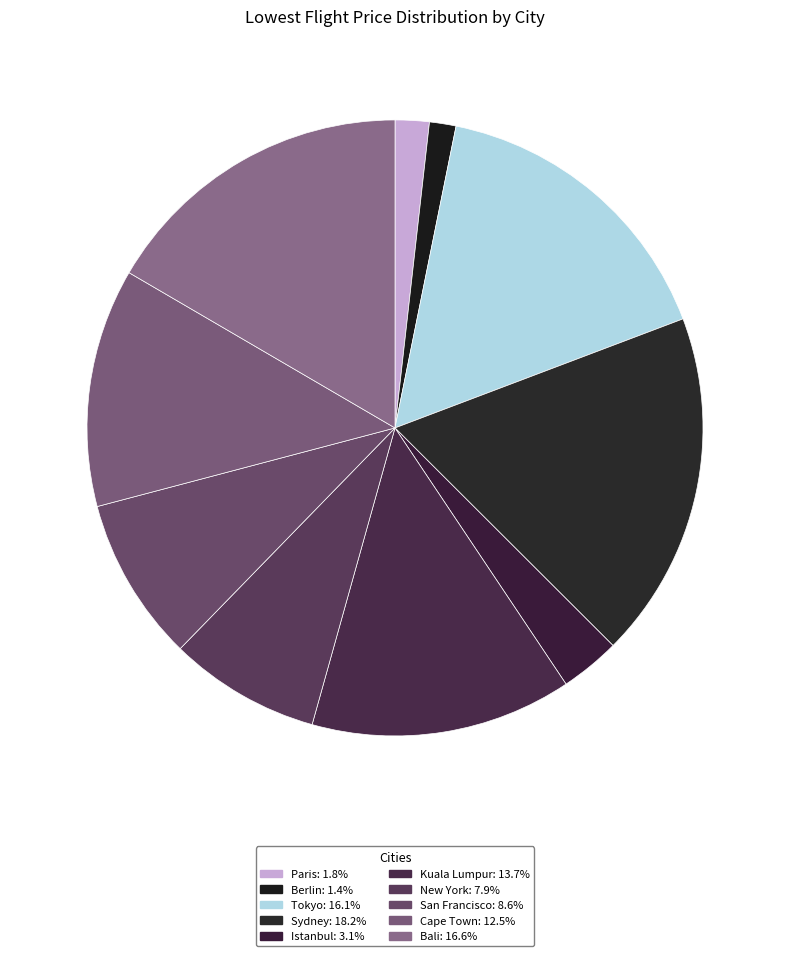

What is the largest slice in the pie chart?

Sydney